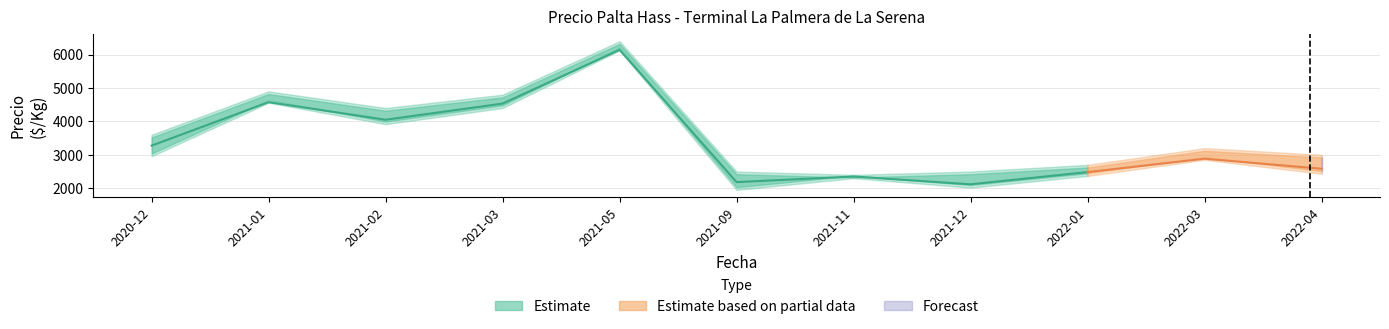

What is the average value?

3523